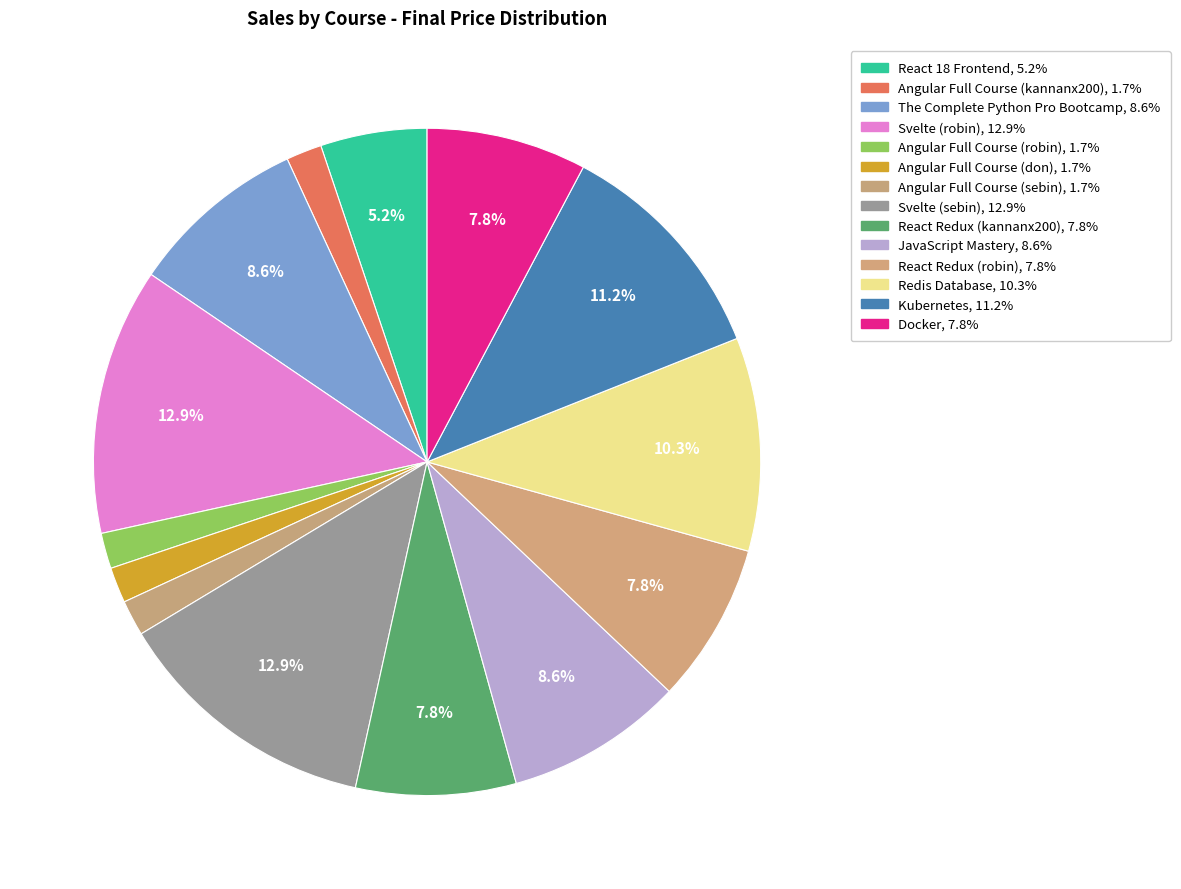

To the nearest percent, what portion does React 18 Frontend represent?

5%